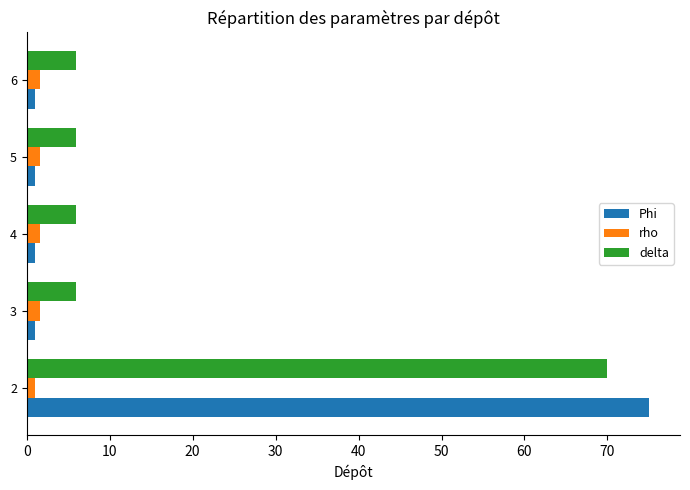

Rank the series by their average value, from highest to lowest.

delta, Phi, rho